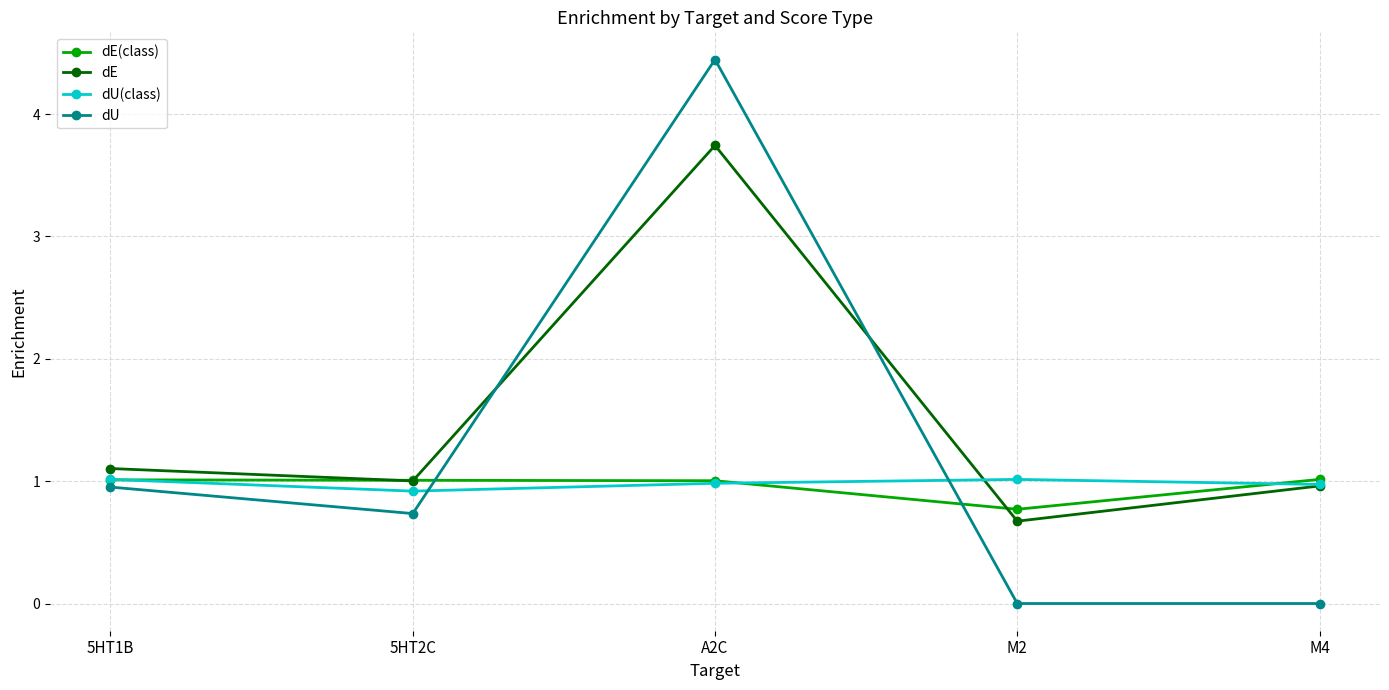

How many times do dU and dE(class) cross each other?

2